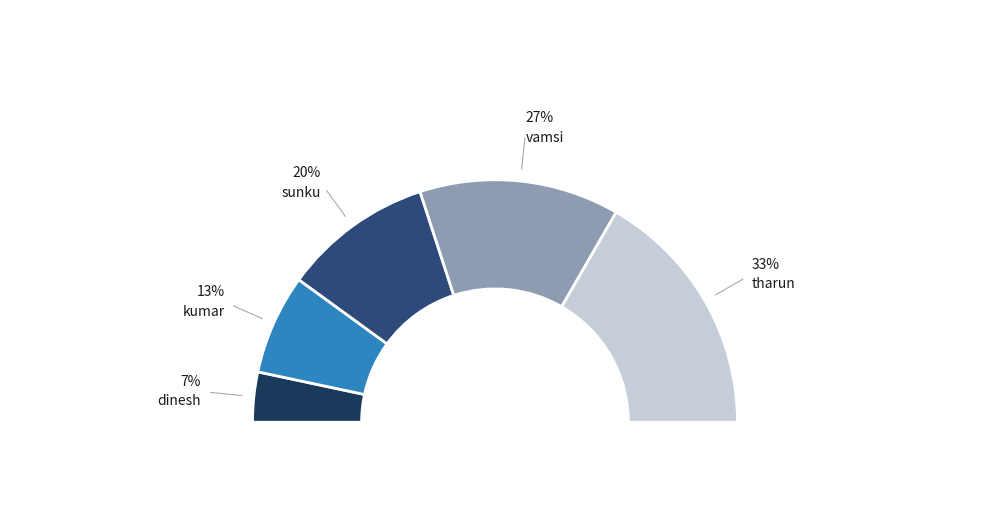

Which category has the biggest portion of the pie?

tharun